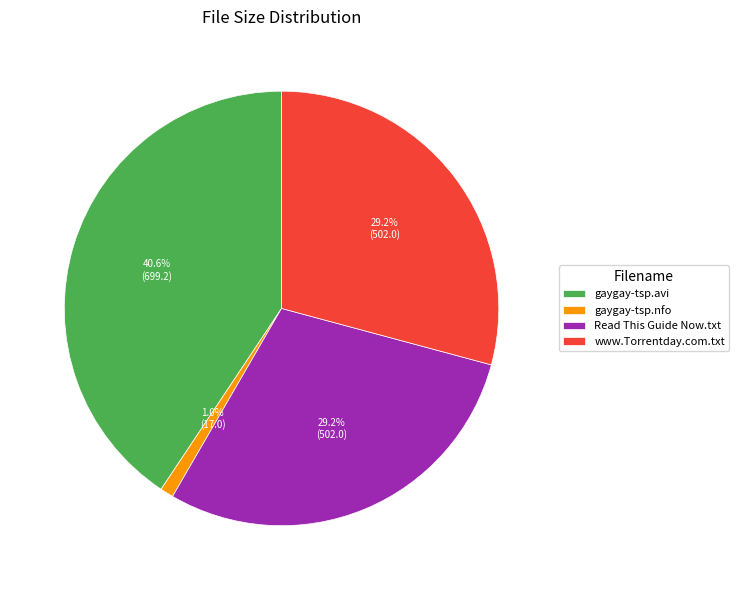

To the nearest percent, what is the difference between the gaygay-tsp.nfo and www.Torrentday.com.txt slice percentages?

28%